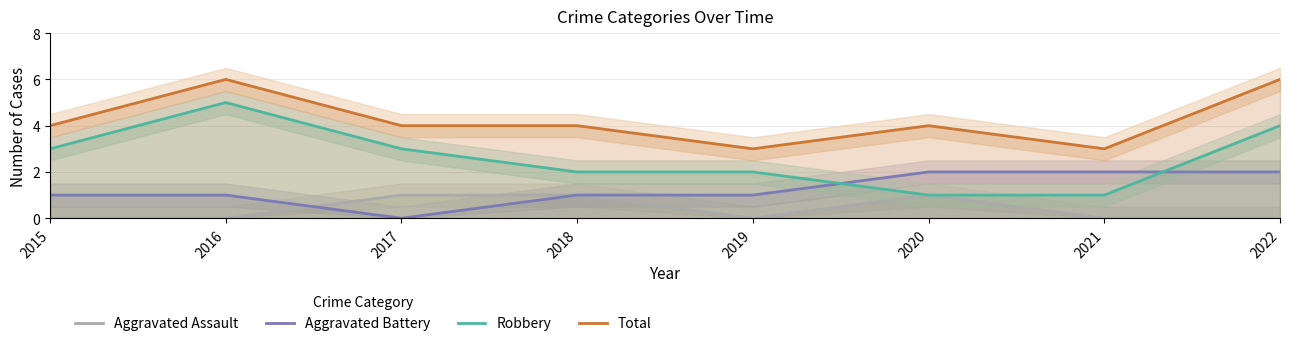

True or false: Aggravated Assault and Total intersect in this chart.

False